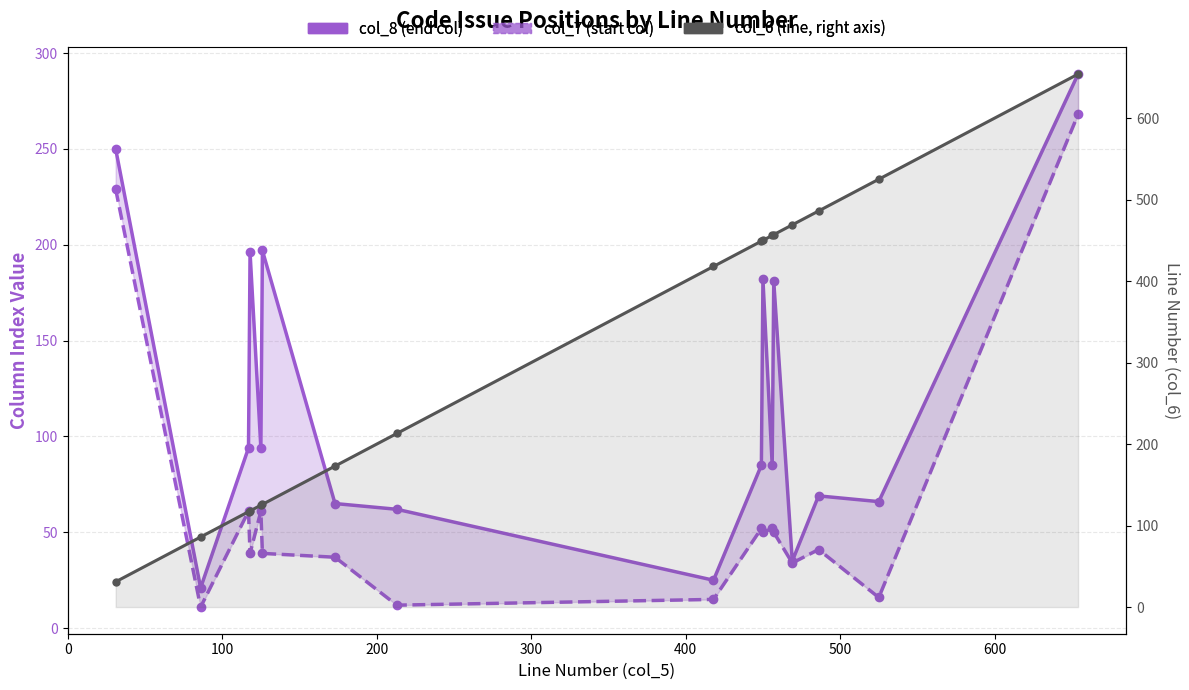

Does the chart have visible grid lines?

Yes